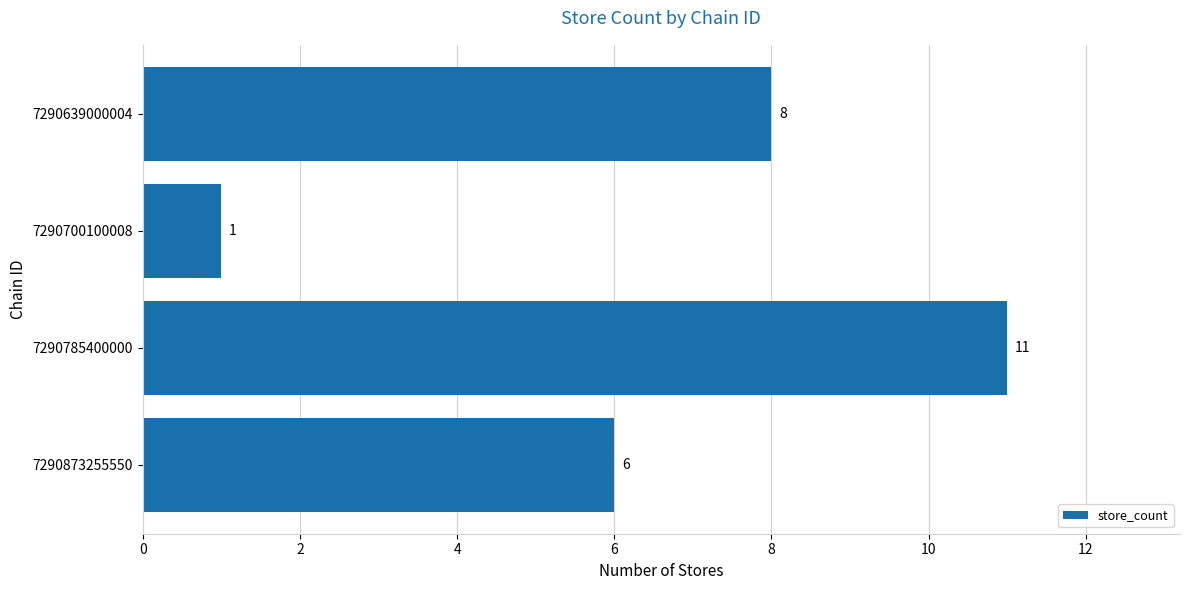

Approximately how many times larger is the value at 7290785400000 compared to 7290873255550?

1.8